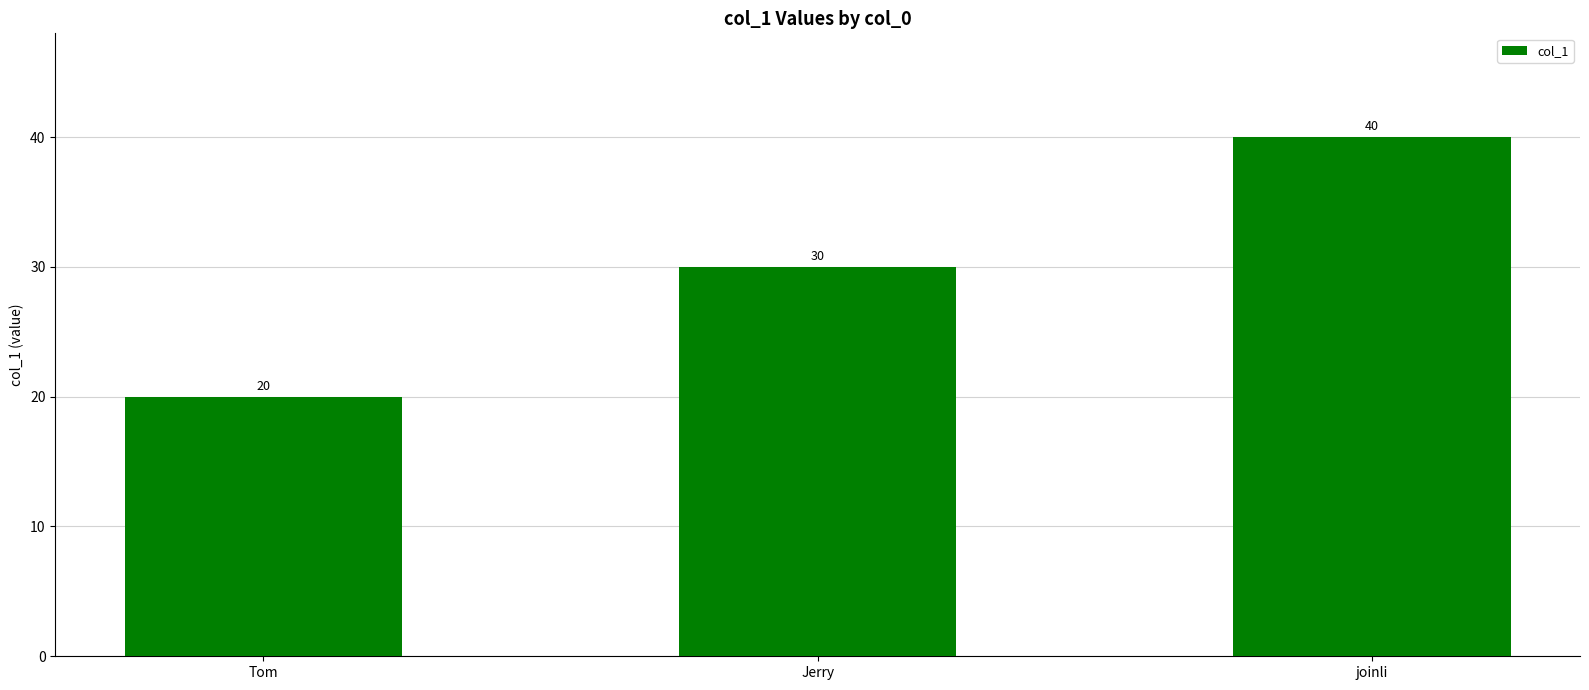

Count the values in the range 20 to 40.

3